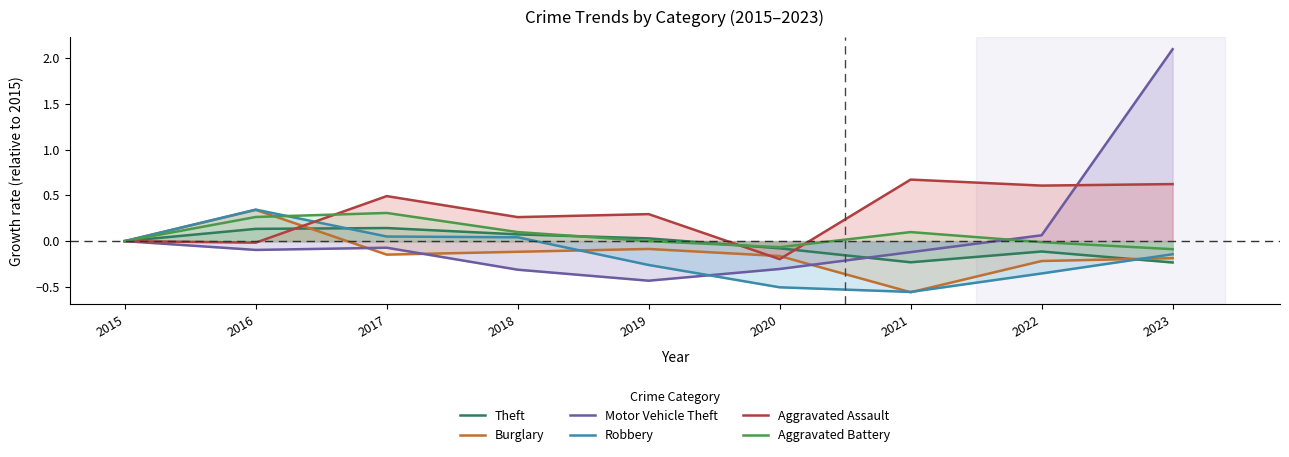

Which category has the lowest value in the Robbery series?

2021